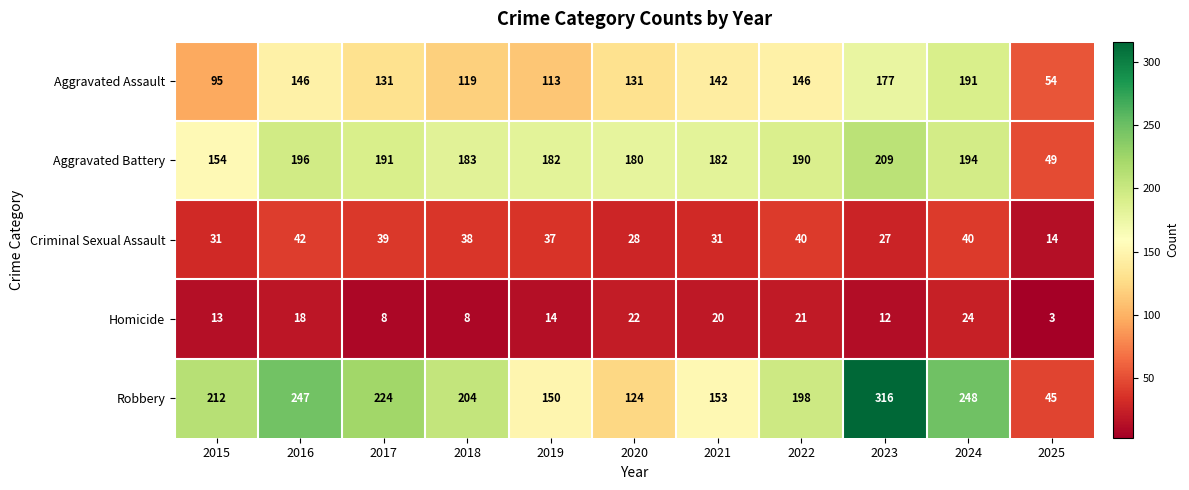

At how many categories does at least one series exceed 145?

10